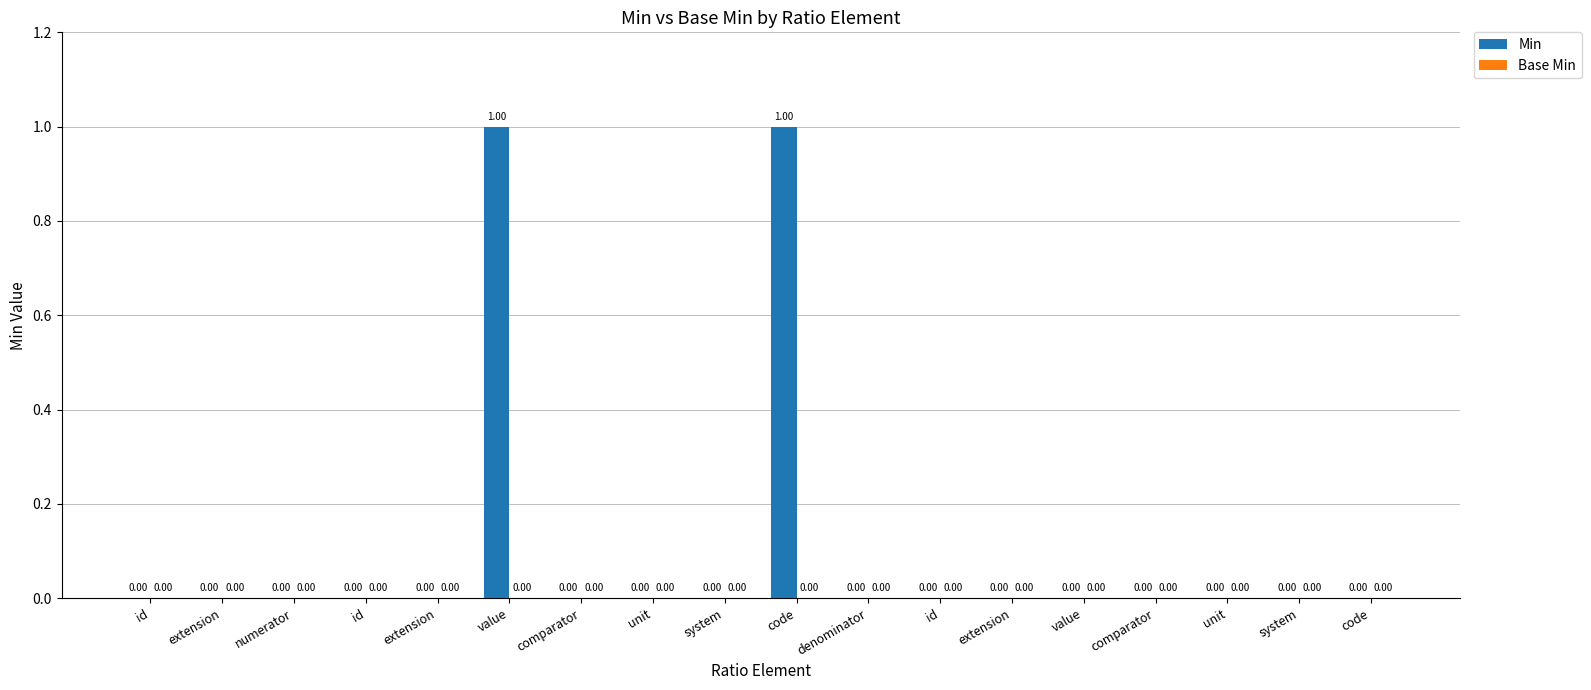

Are the bars horizontal?

No